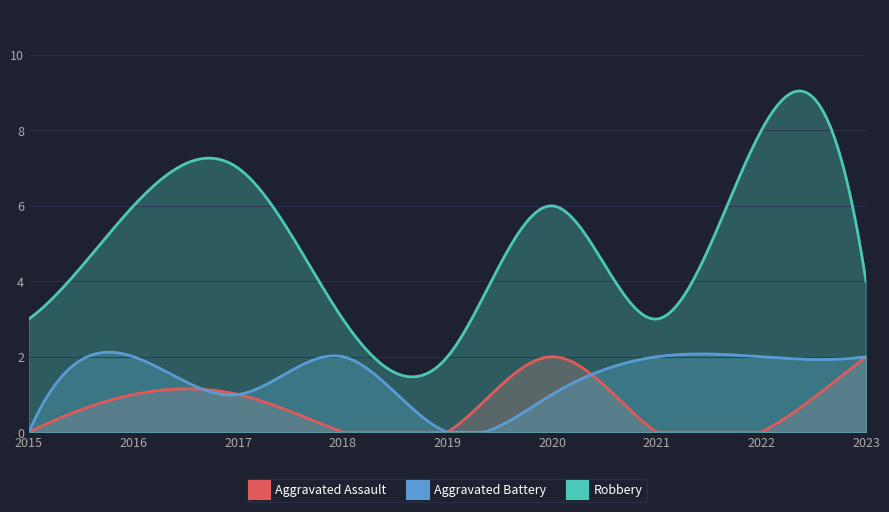

At which category does the chart reach its peak across all series?

2022